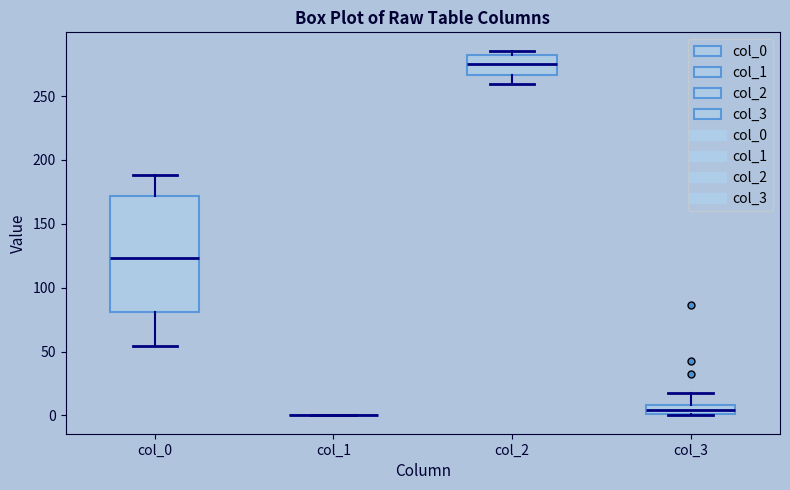

Where is the upper edge of the box for col_0 on the y-axis? The values are not printed on the chart, so give them approximately, as read against the axis.

170